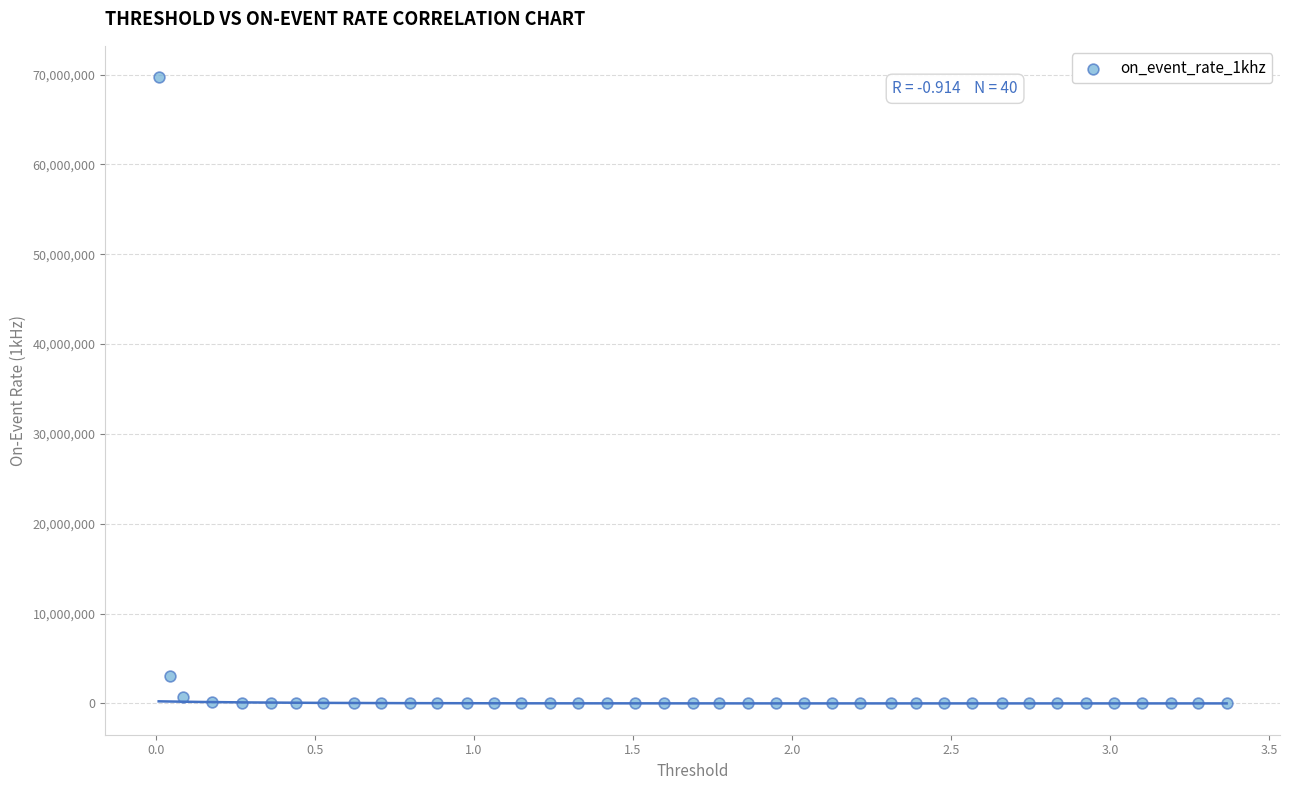

What is the range of Y values (max minus min)?

69711455.3